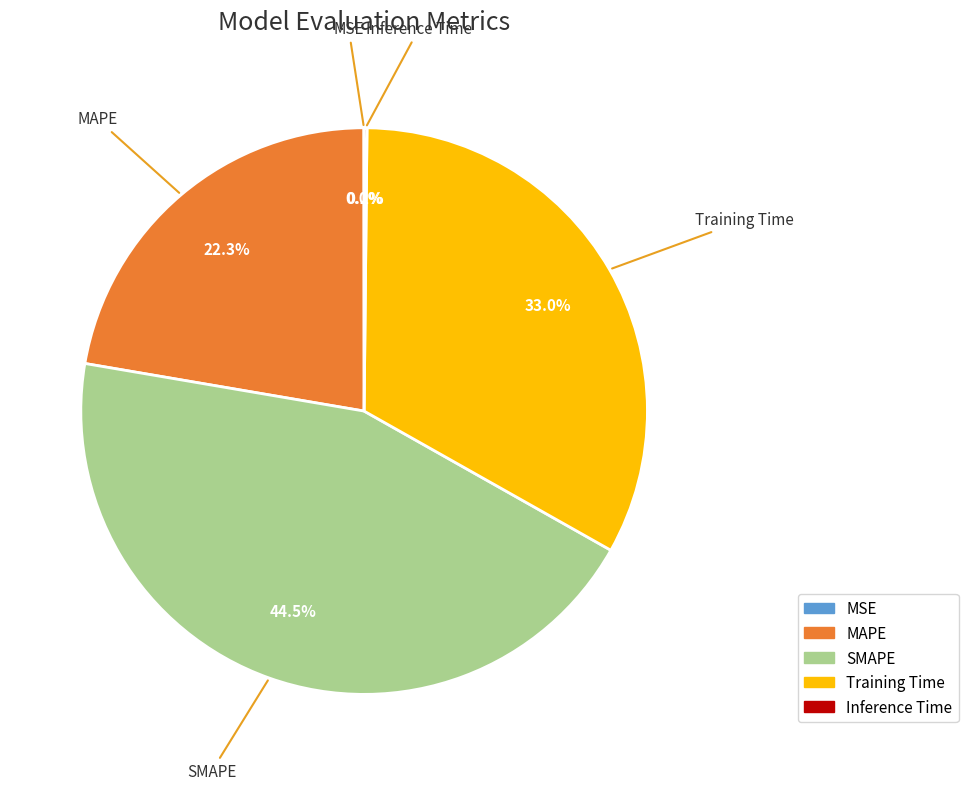

Is the sum of SMAPE and MAPE greater than half?

Yes